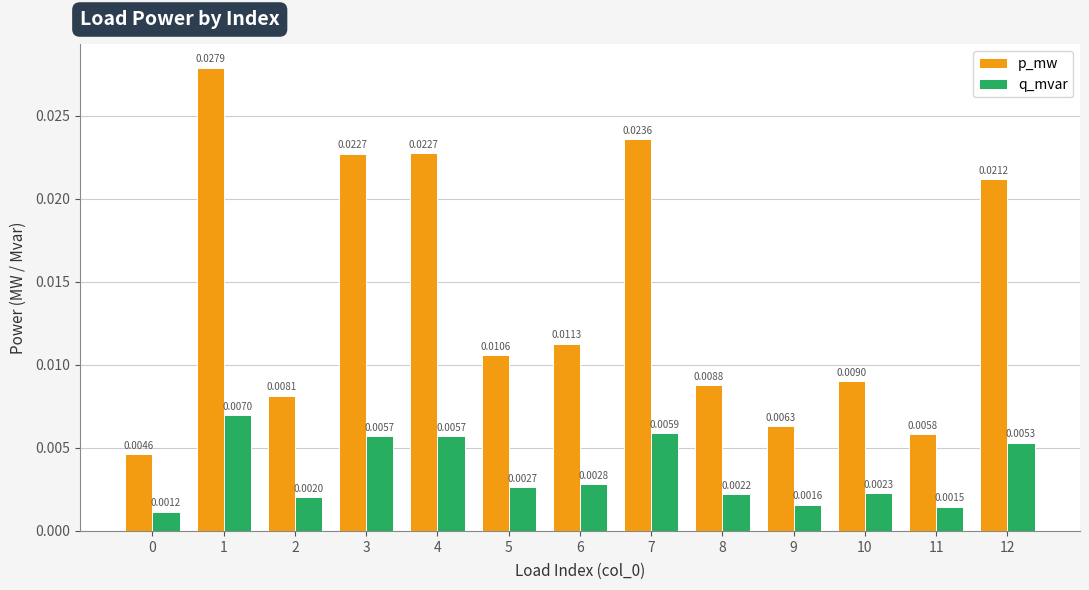

Which series has the largest total across all categories?

p_mw